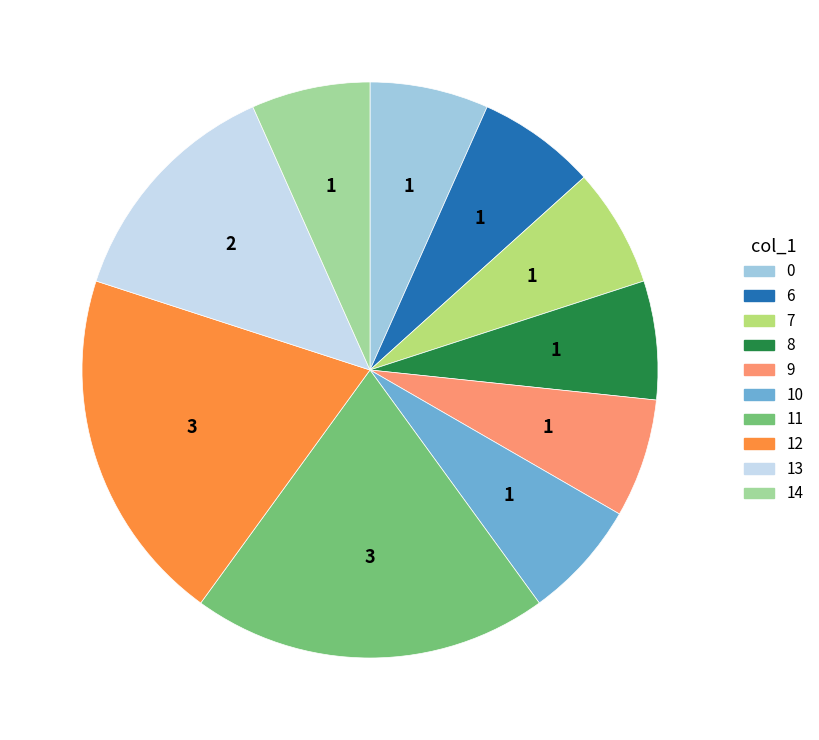

Is there any slice that represents more than half of the pie?

No